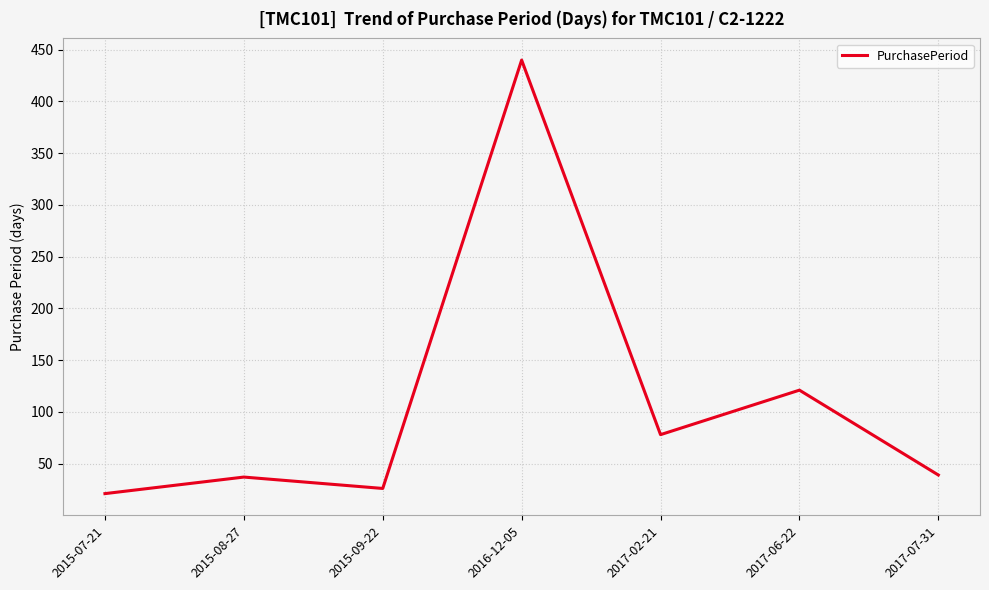

What is the change in value from 2015-07-21 to 2016-12-05?

+419